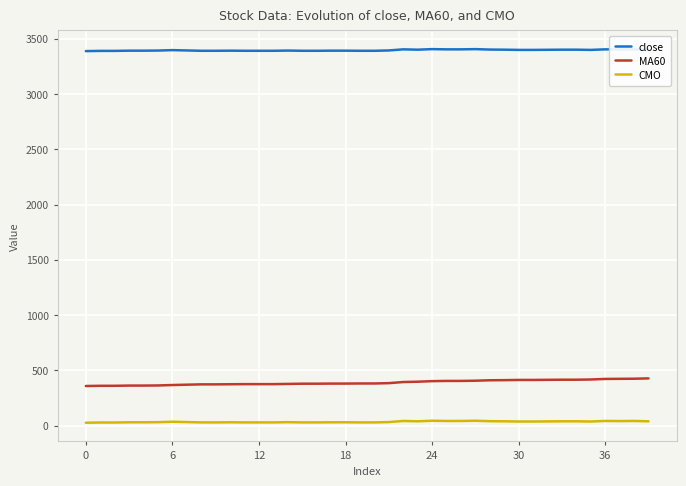

Does the chart display data point markers on the line(s)?

No